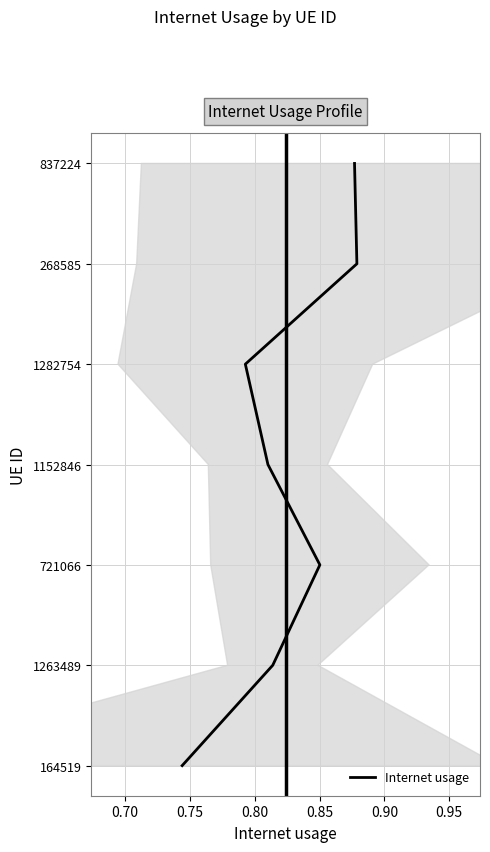

What is the approximate value at 0.80?

3